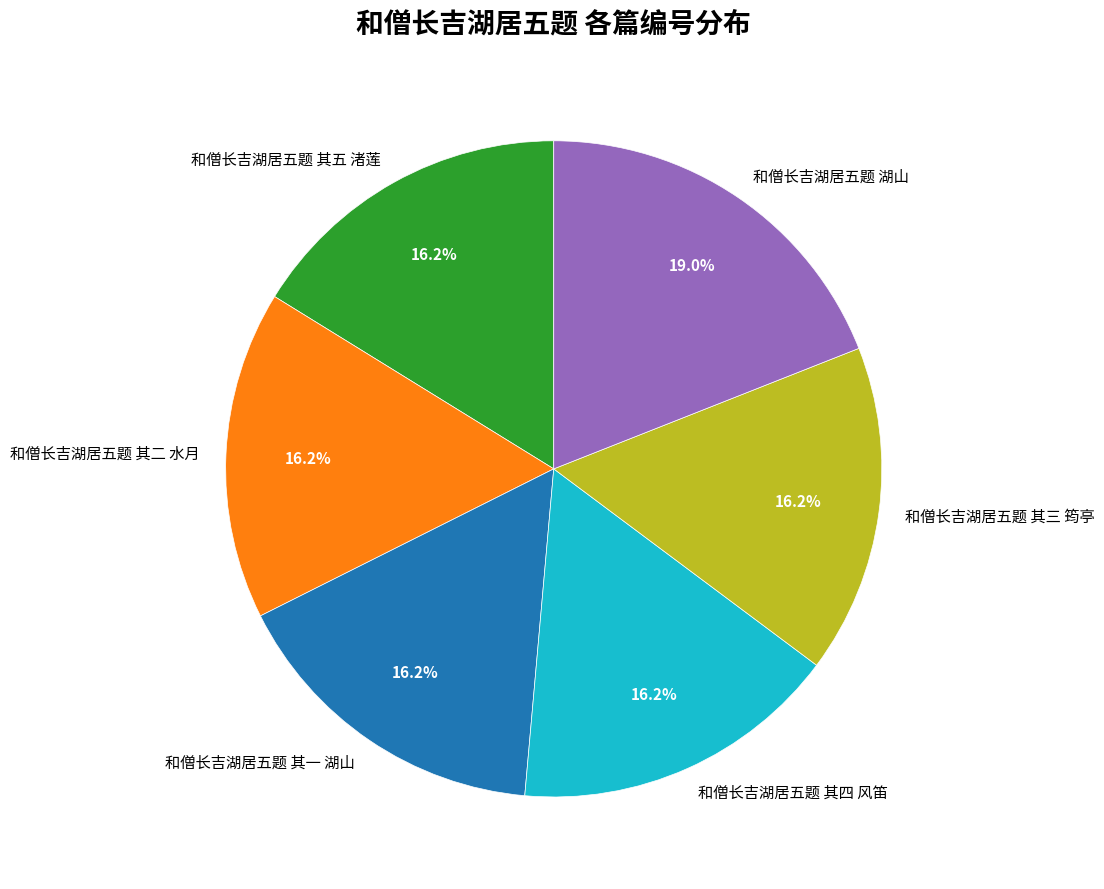

What percentage is the 和僧长吉湖居五题 其五 渚莲 slice, to the nearest percent?

16%